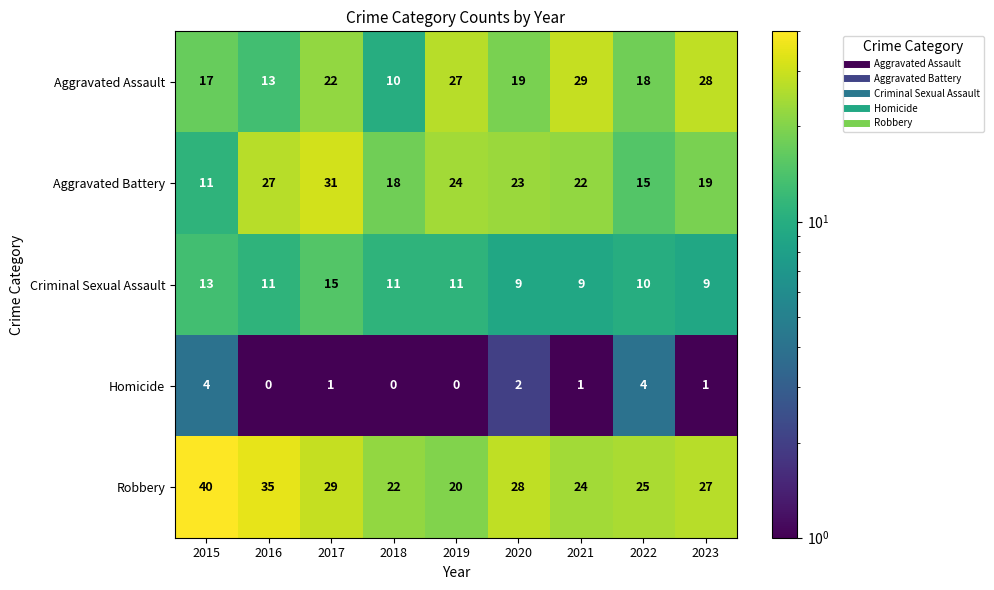

Which series has the largest total across all categories?

Robbery